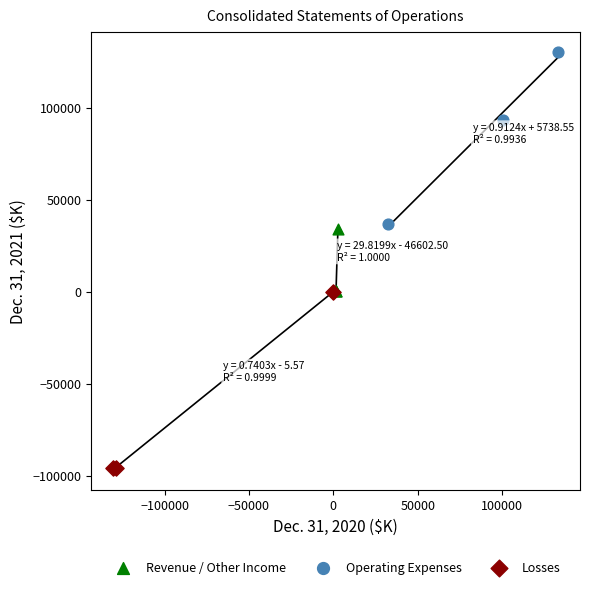

Which series contains the highest Y value?

Operating Expenses